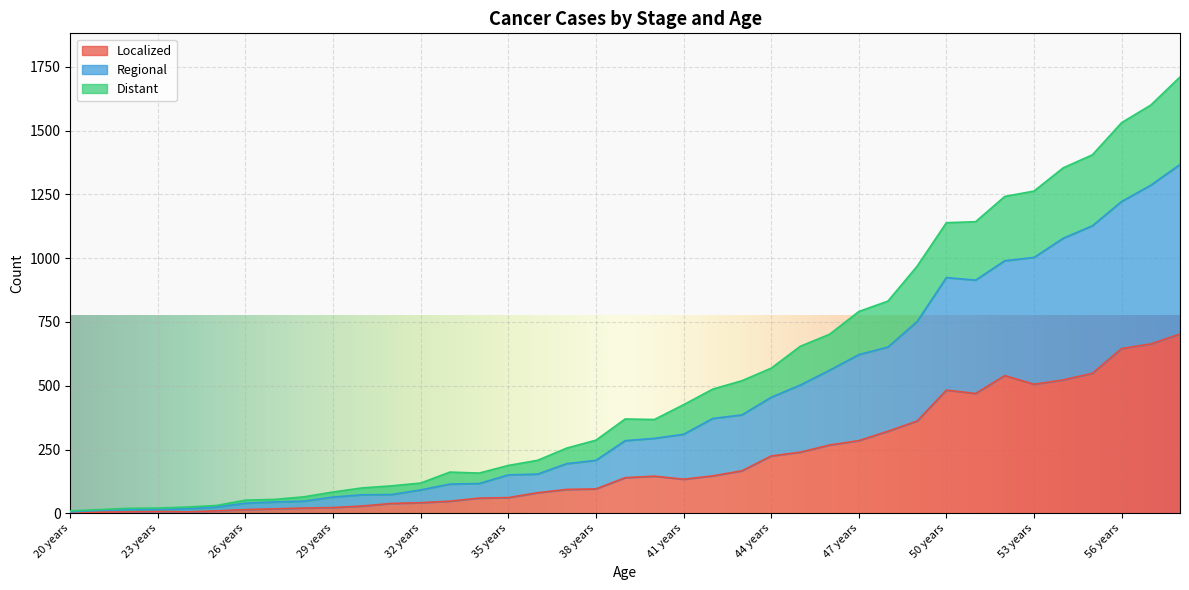

True or false: Regional and Localized cross at least once.

False